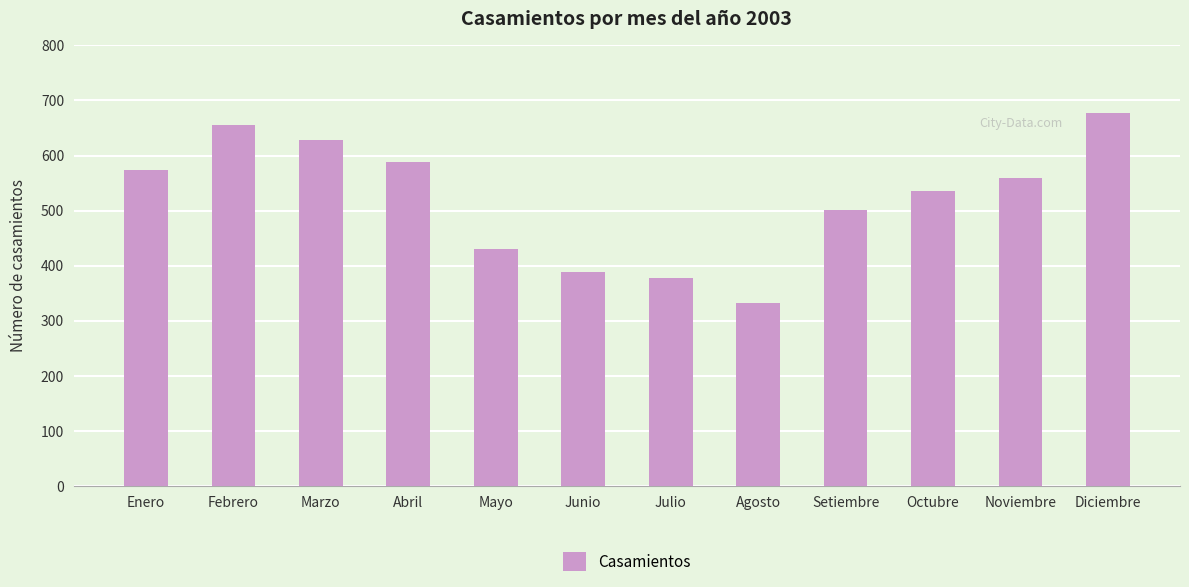

Which has a higher value, Junio or Octubre?

Octubre